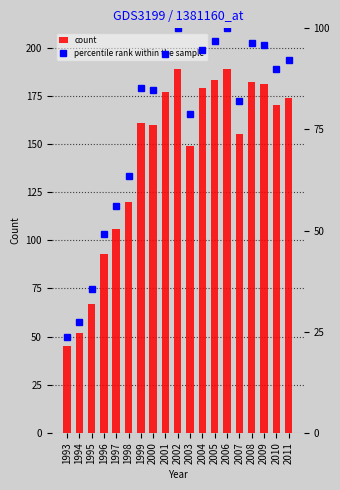

What is the minimum value shown in the chart?

23.8